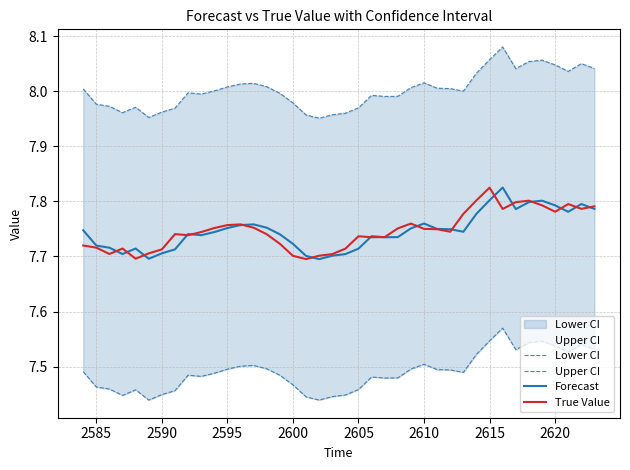

The Forecast series shows 13.9 at 2585. True or false?

False